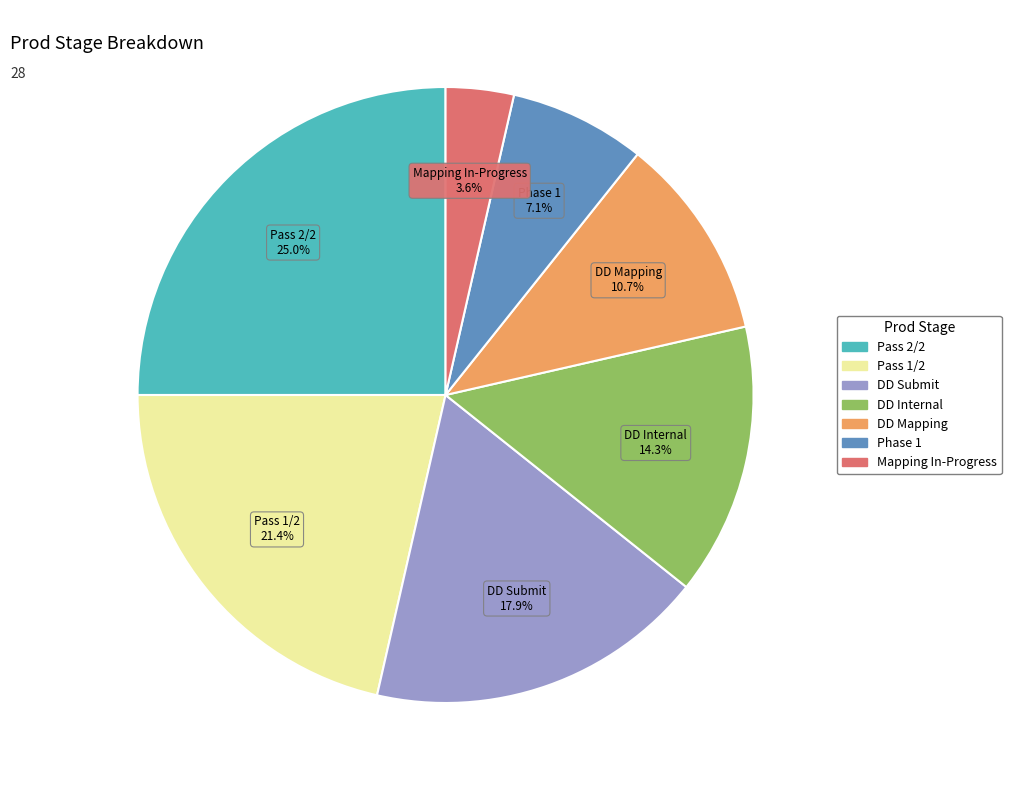

Is Pass 2/2 the majority of the pie?

No